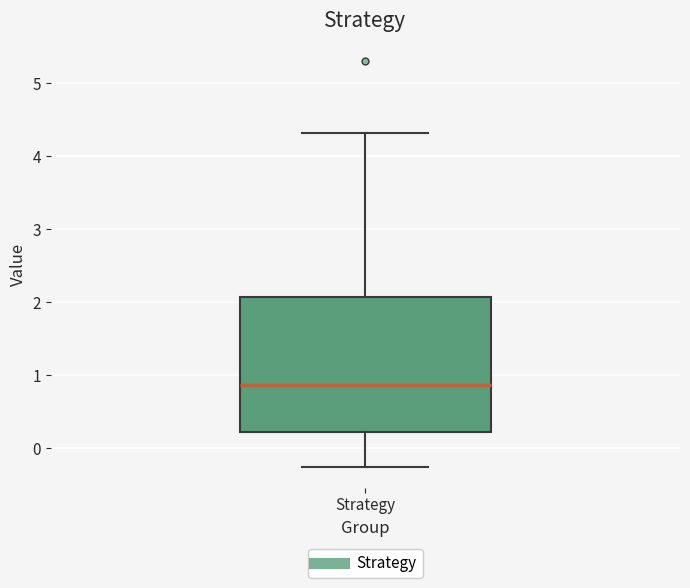

Where does the upper whisker of the box for Strategy end on the y-axis? The values are not printed on the chart, so give them approximately, as read against the axis.

4.3